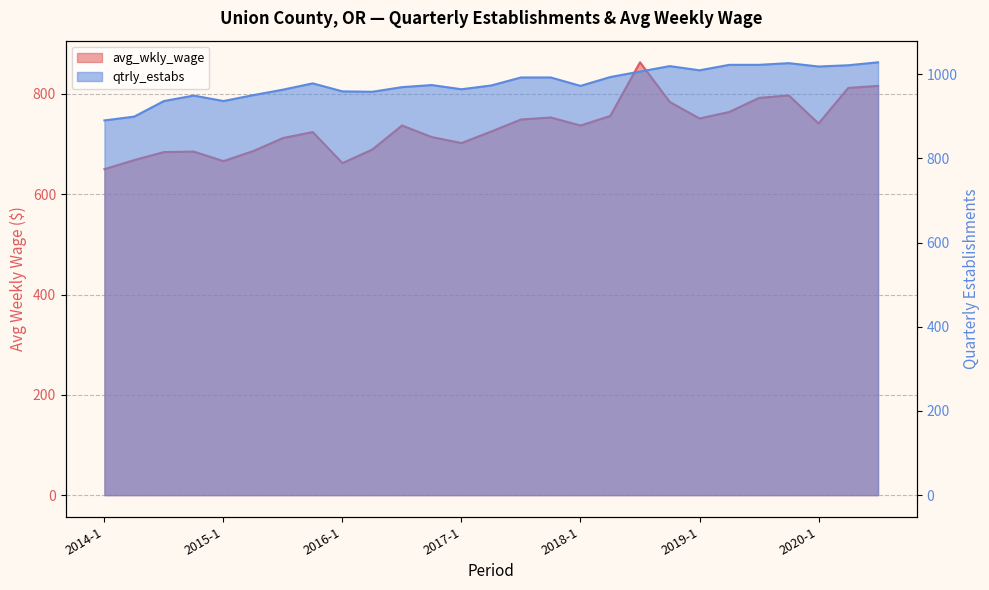

What position from the right is 2015-3?

21